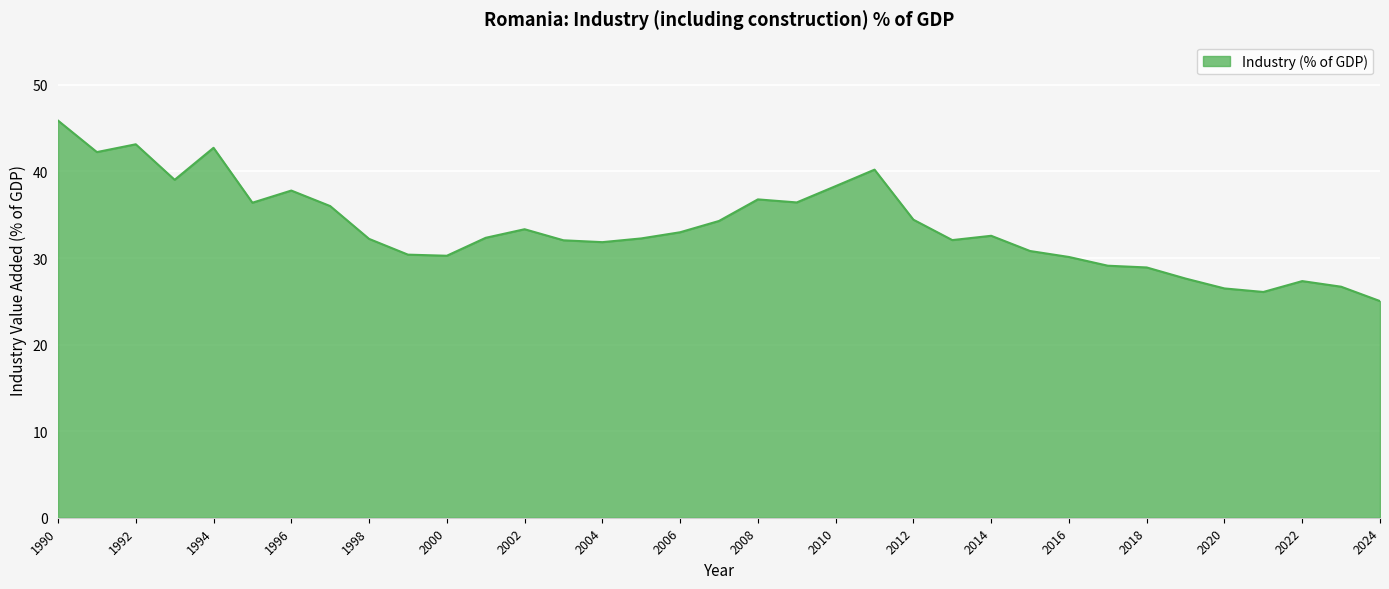

Does the chart have visible grid lines?

Yes